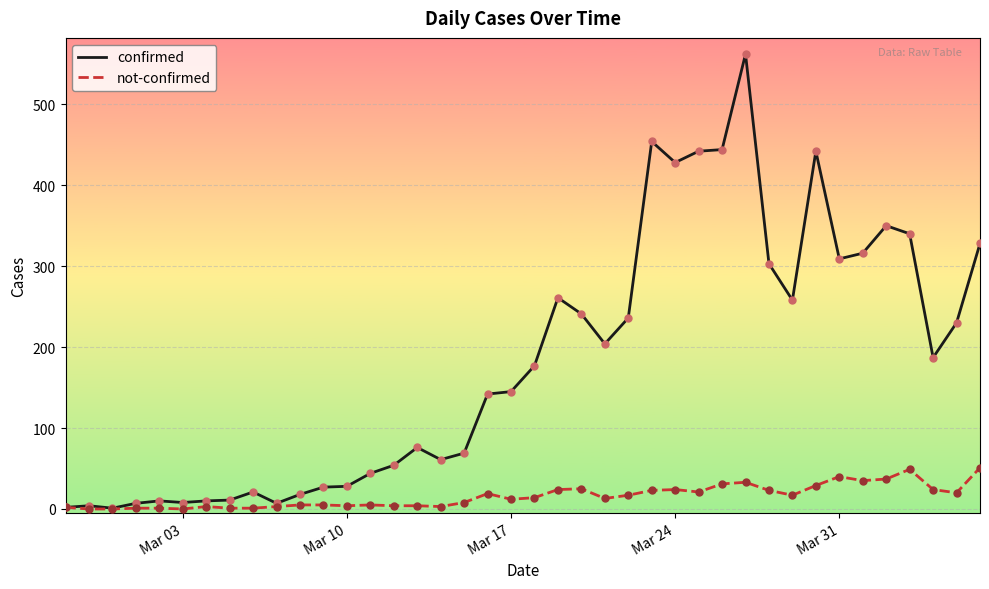

Which series has the largest total across all categories?

confirmed